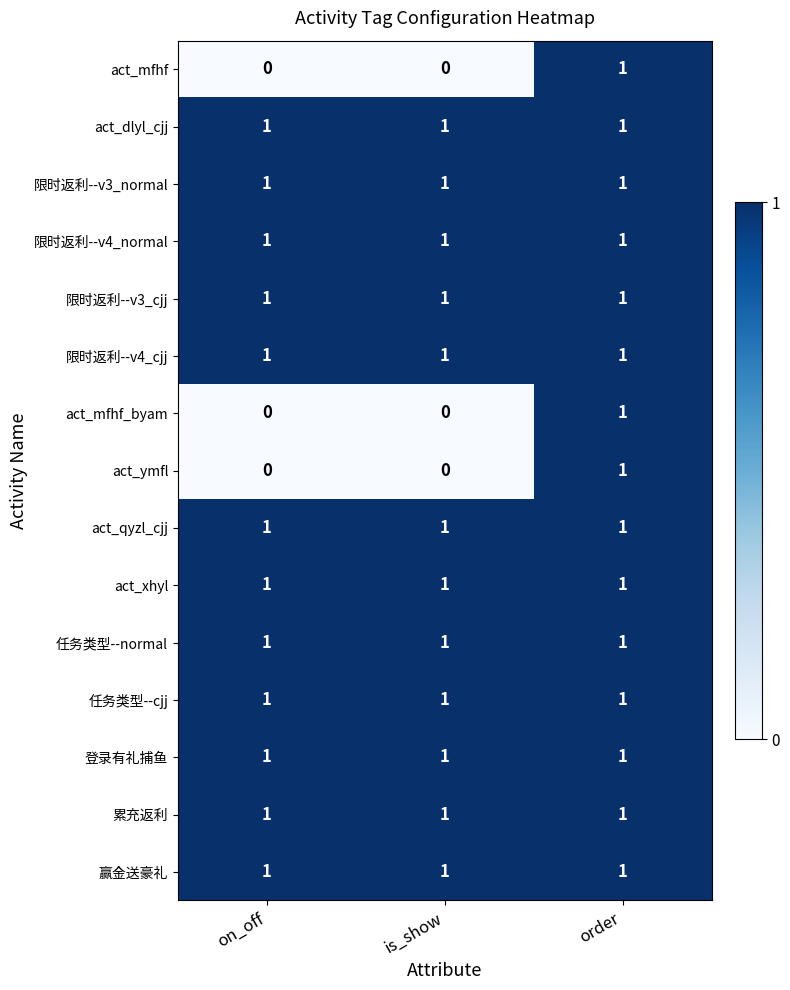

What is the total value across all series at order?

15